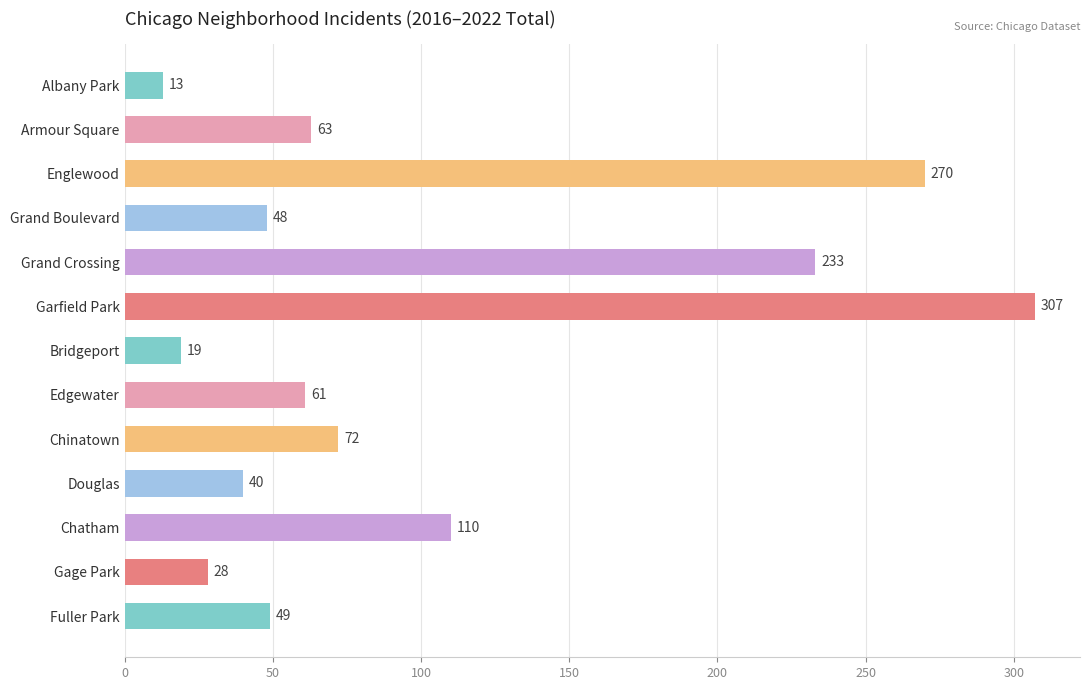

How many bars are there in total?

13